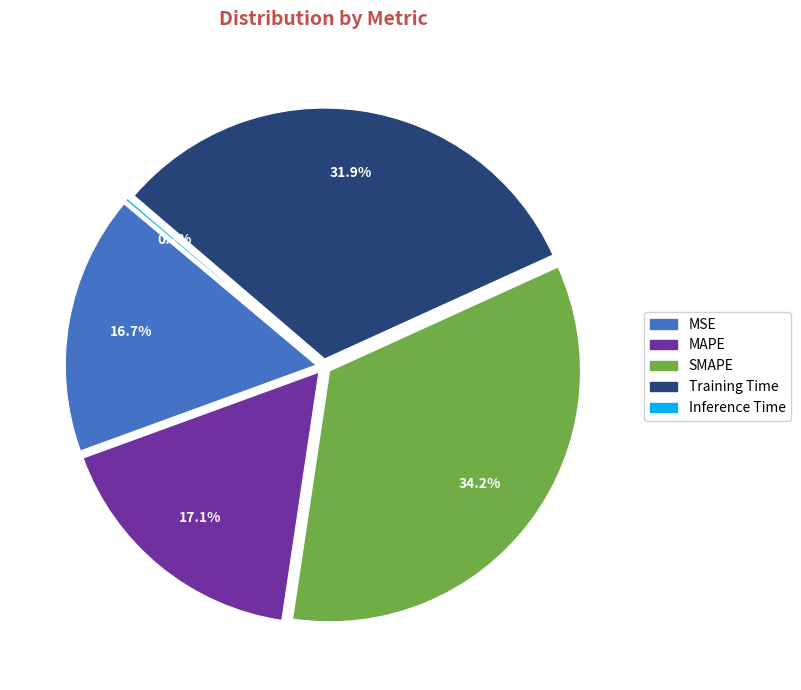

Is SMAPE the majority of the pie?

No